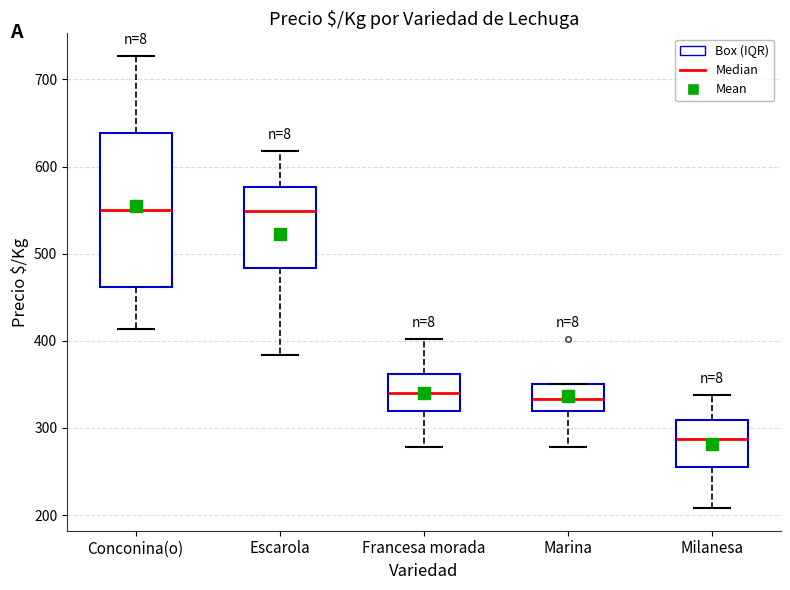

Reading left to right, read every box against the y-axis: the position of its median line, the range the box covers, and the ends of its whiskers. The values are not printed on the chart, so give them approximately, as read against the axis.

Conconina(o): median 550, box 460 to 640, whiskers 410 to 730
Escarola: median 550, box 480 to 580, whiskers 380 to 620
Francesa morada: median 340, box 320 to 360, whiskers 280 to 400
Marina: median 330, box 320 to 350, whiskers 280 to 350
Milanesa: median 290, box 260 to 310, whiskers 210 to 340